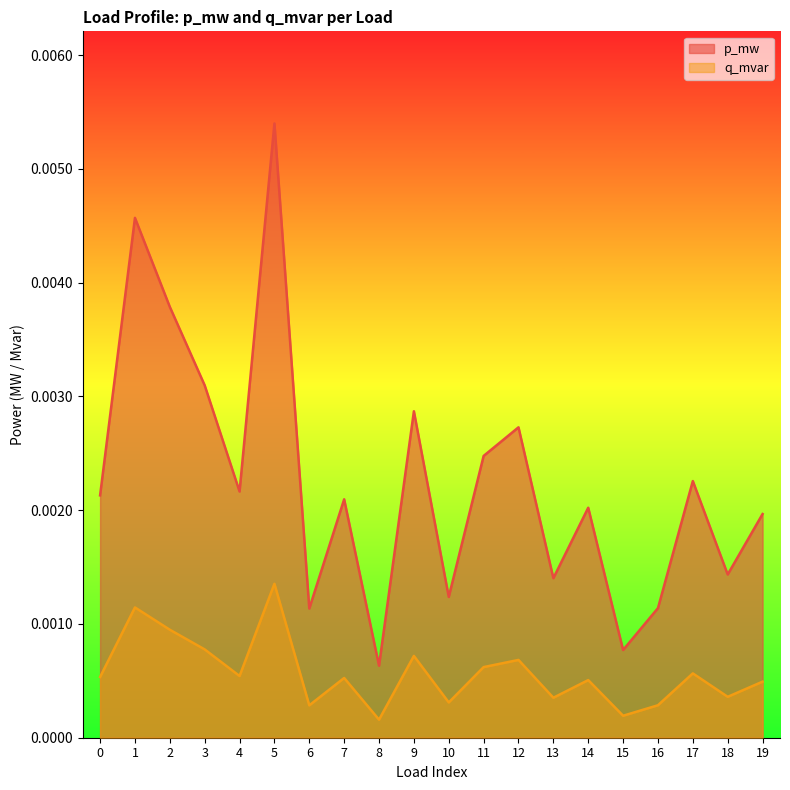

Where is the first local minimum for p_mw?

4